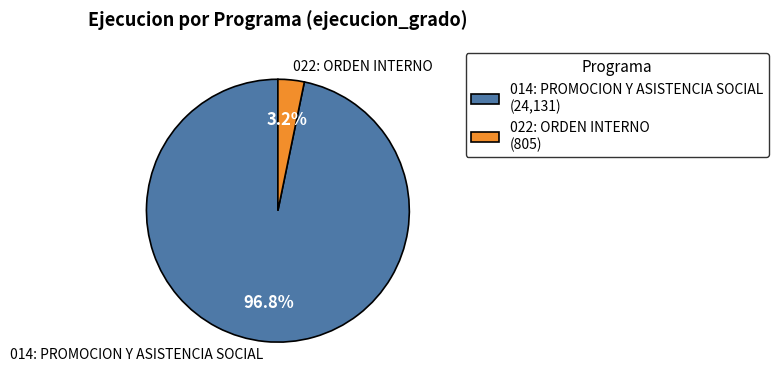

Do 014: PROMOCION Y ASISTENCIA SOCIAL and 022: ORDEN INTERNO together represent more than half of the pie?

Yes